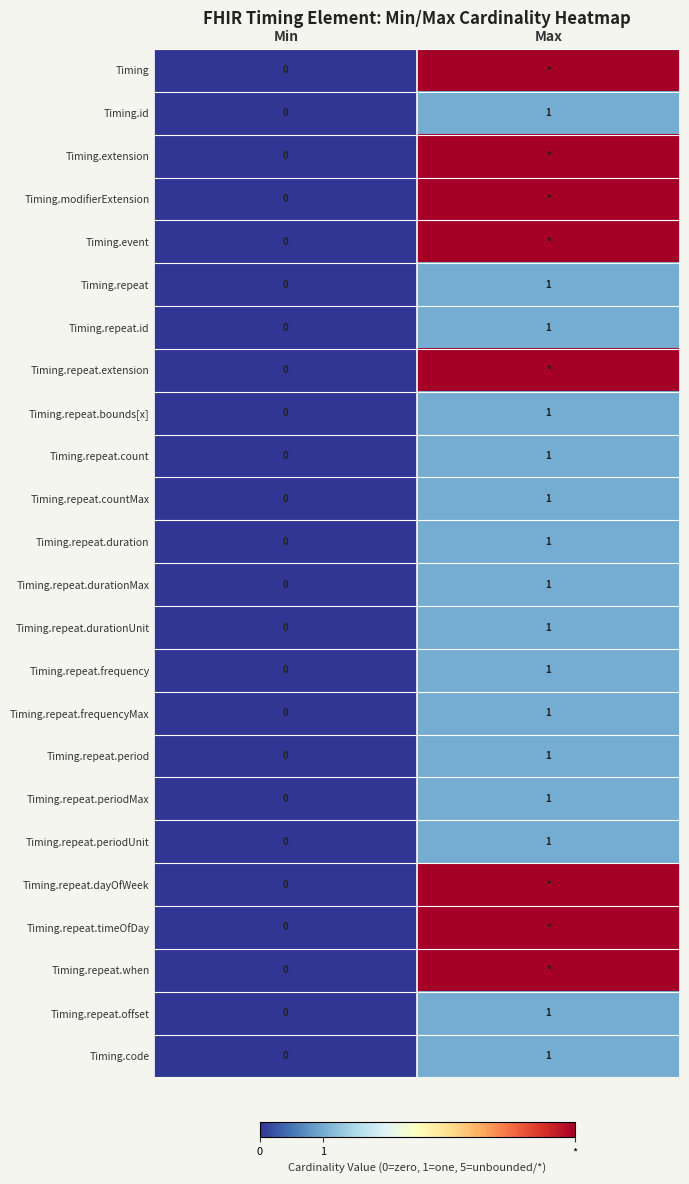

Rank the categories by Timing.repeat.periodUnit value from highest to lowest.

Max, Min